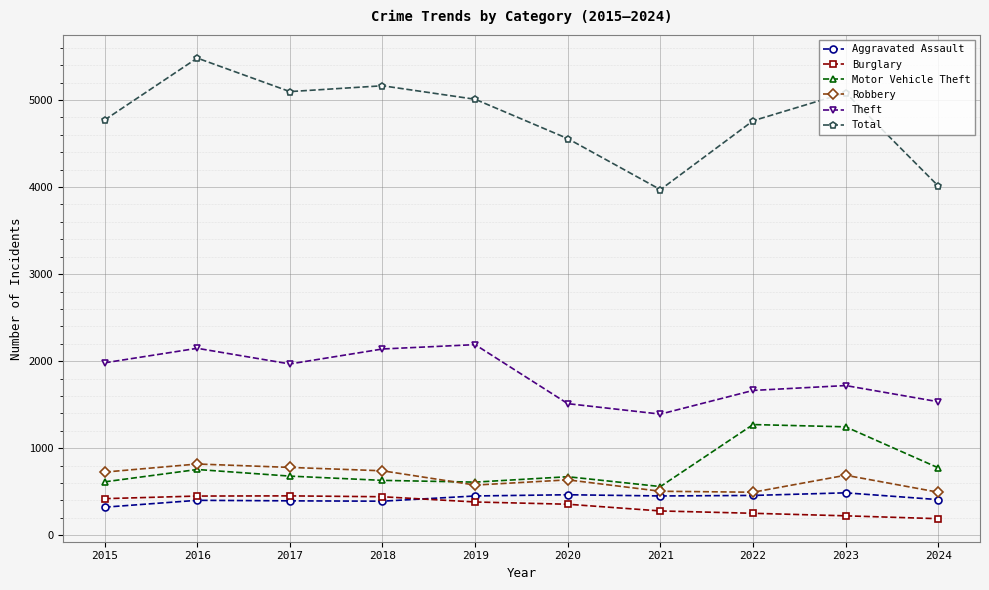

True or false: Theft and Burglary cross at least once.

False